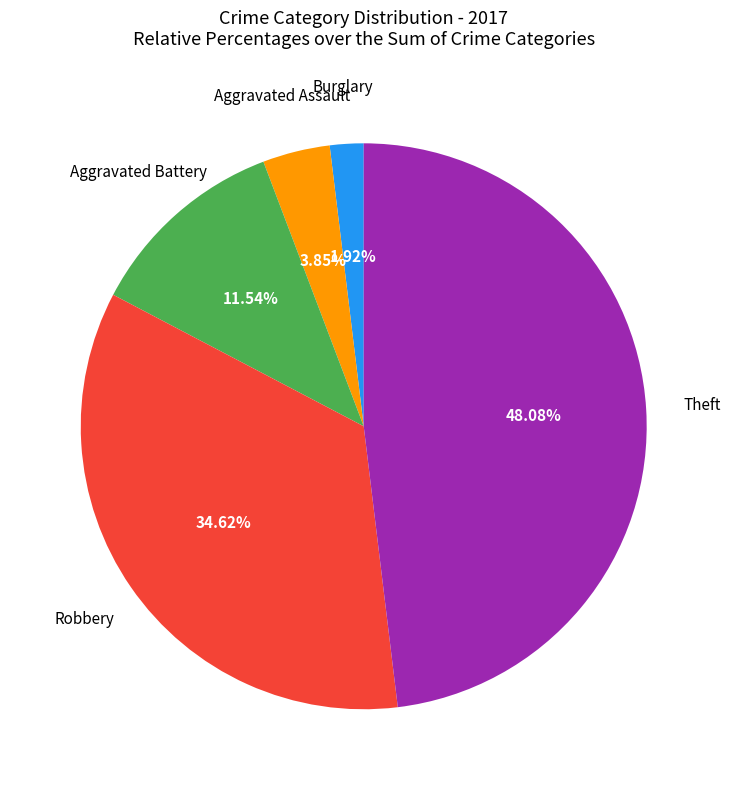

Is there a majority slice in this chart?

No